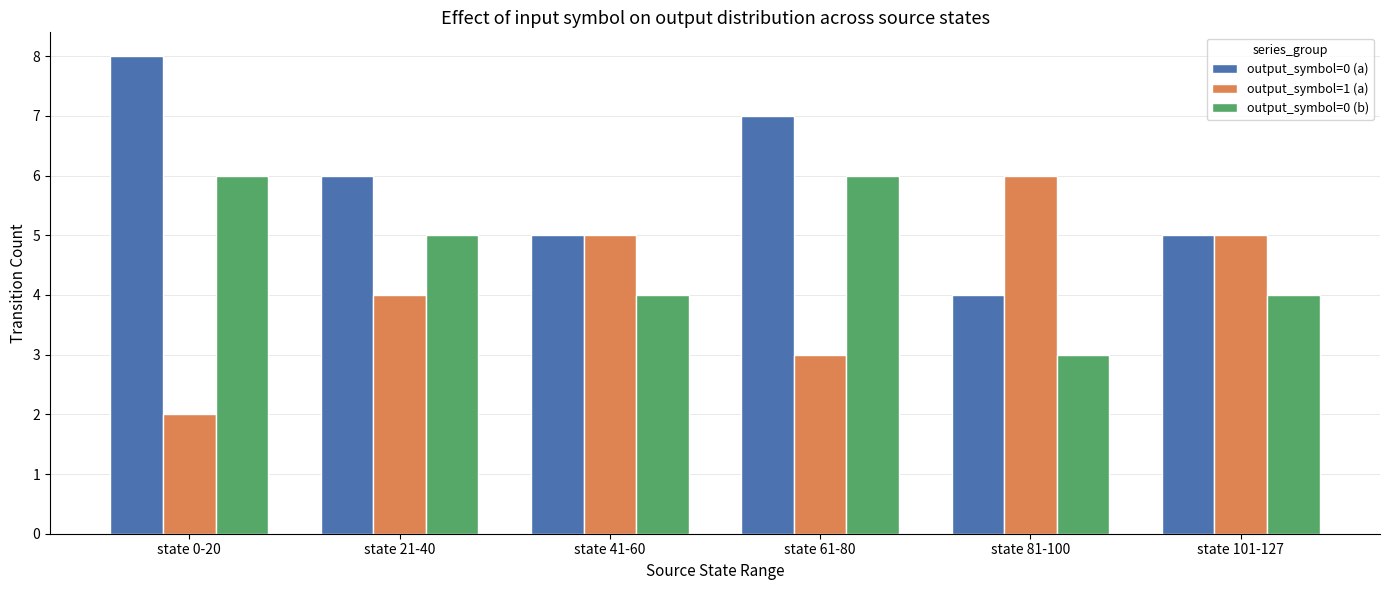

Count the output_symbol=1 (a) values in the range 3 to 5.

4